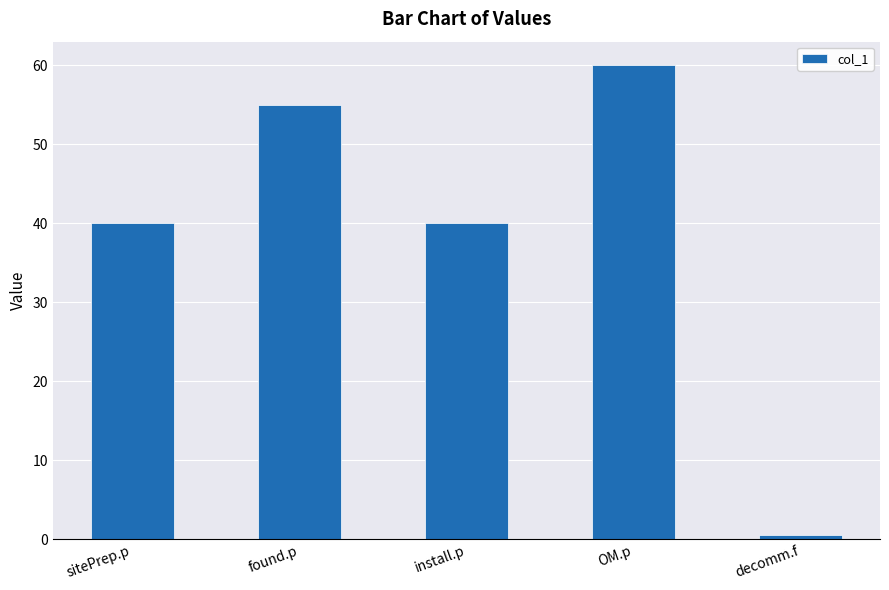

What is the change in value from found.p to OM.p?

+5.0